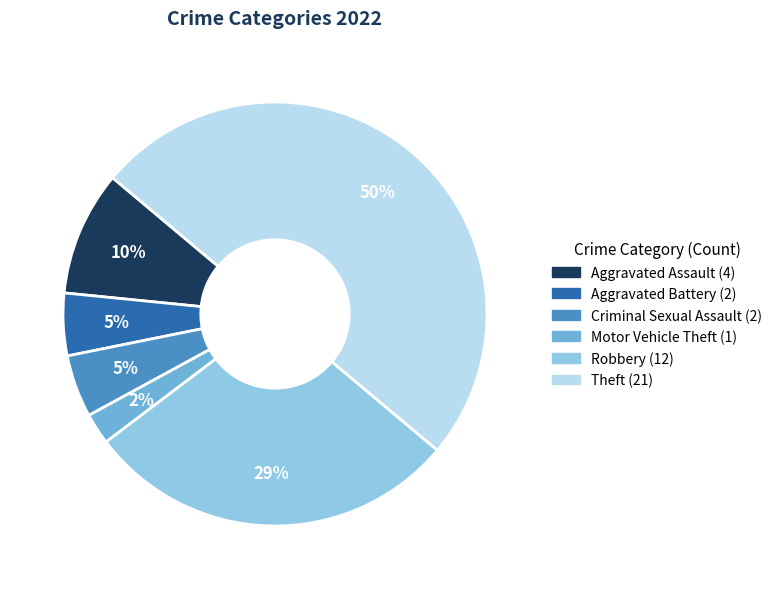

Which category has the smallest portion of the pie?

Motor Vehicle Theft